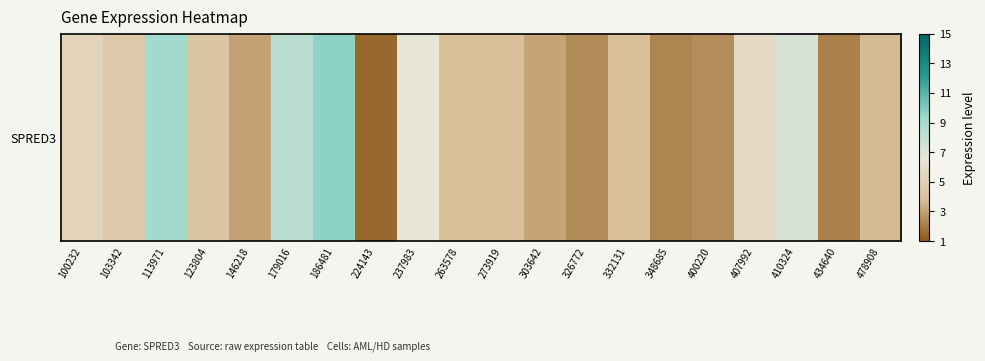

What is the ratio of the value at 100232 to the value at 113971?

0.6